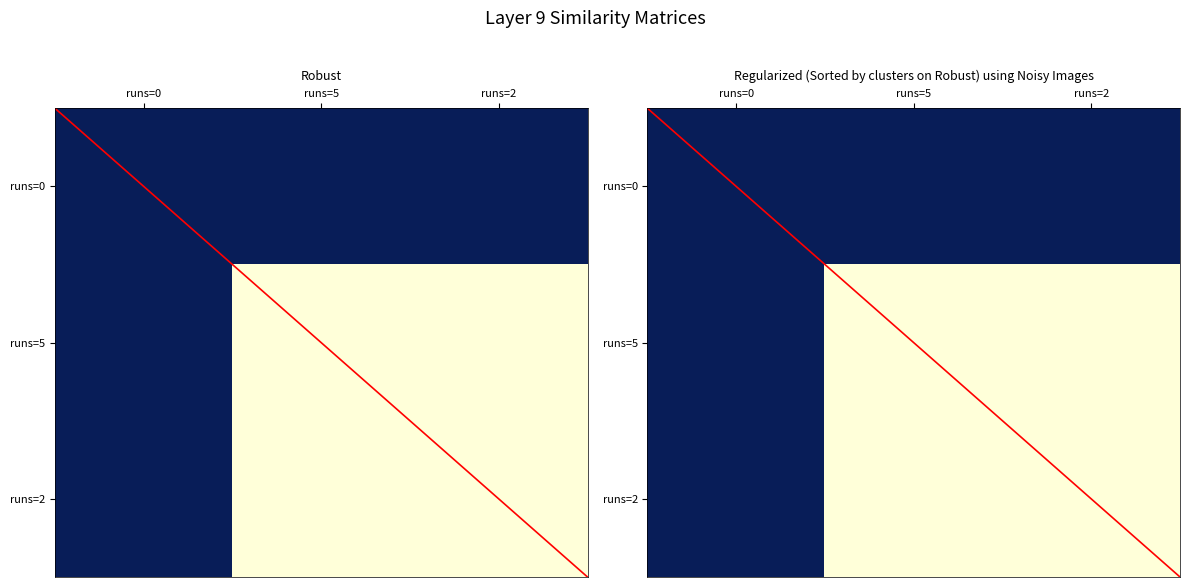

The value of row1 at runs=0 is 0. True or false?

True